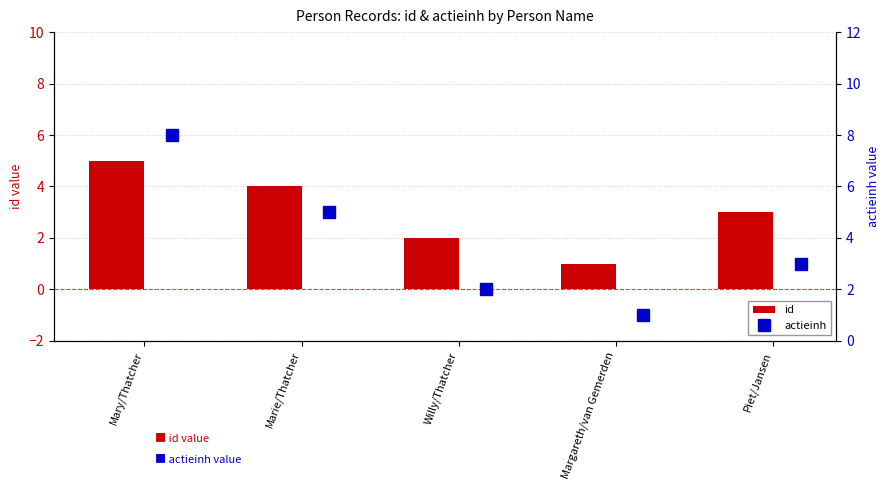

What is the sum of the id values at Willy/Thatcher and Piet/Jansen?

5